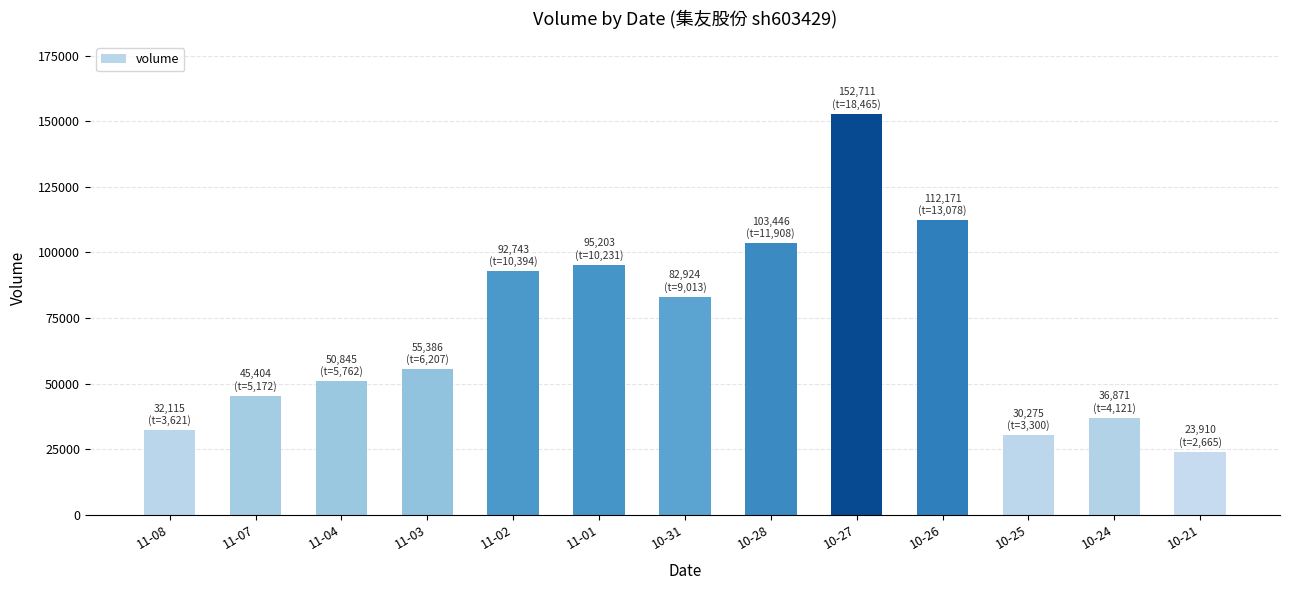

What is the ratio of the value at 10-27 to the value at 11-01?

1.6